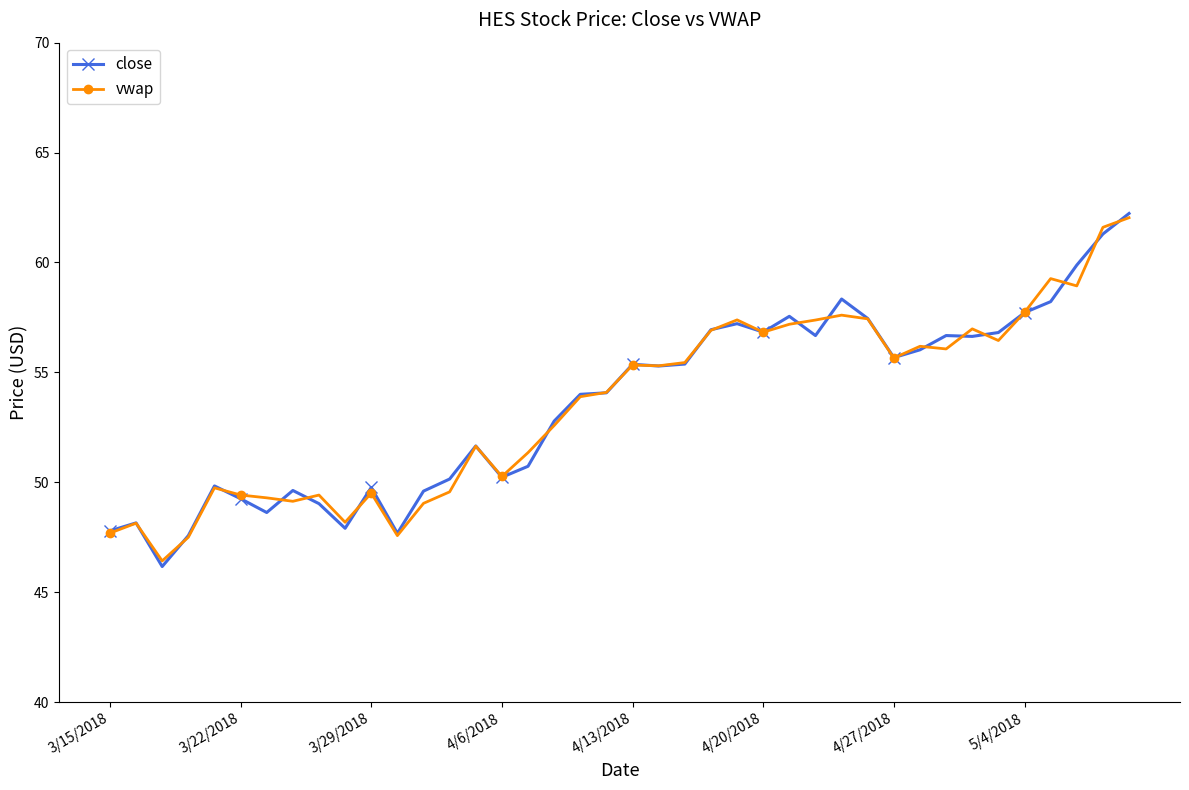

What is the minimum value shown in the chart?

46.2